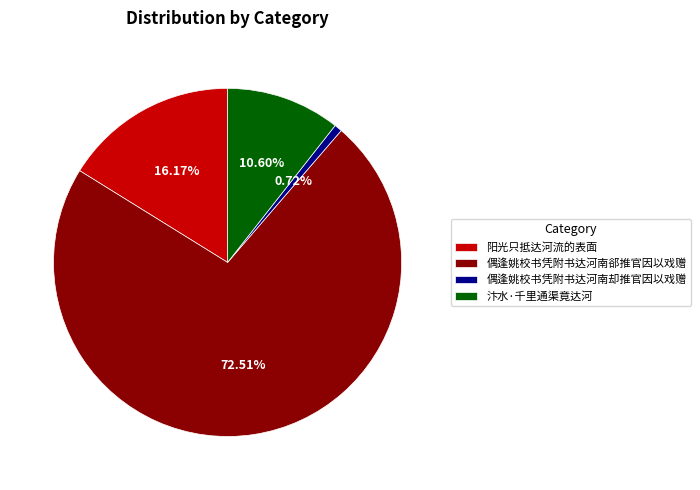

Which has a higher value, 汴水·千里通渠竟达河 or 阳光只抵达河流的表面?

阳光只抵达河流的表面